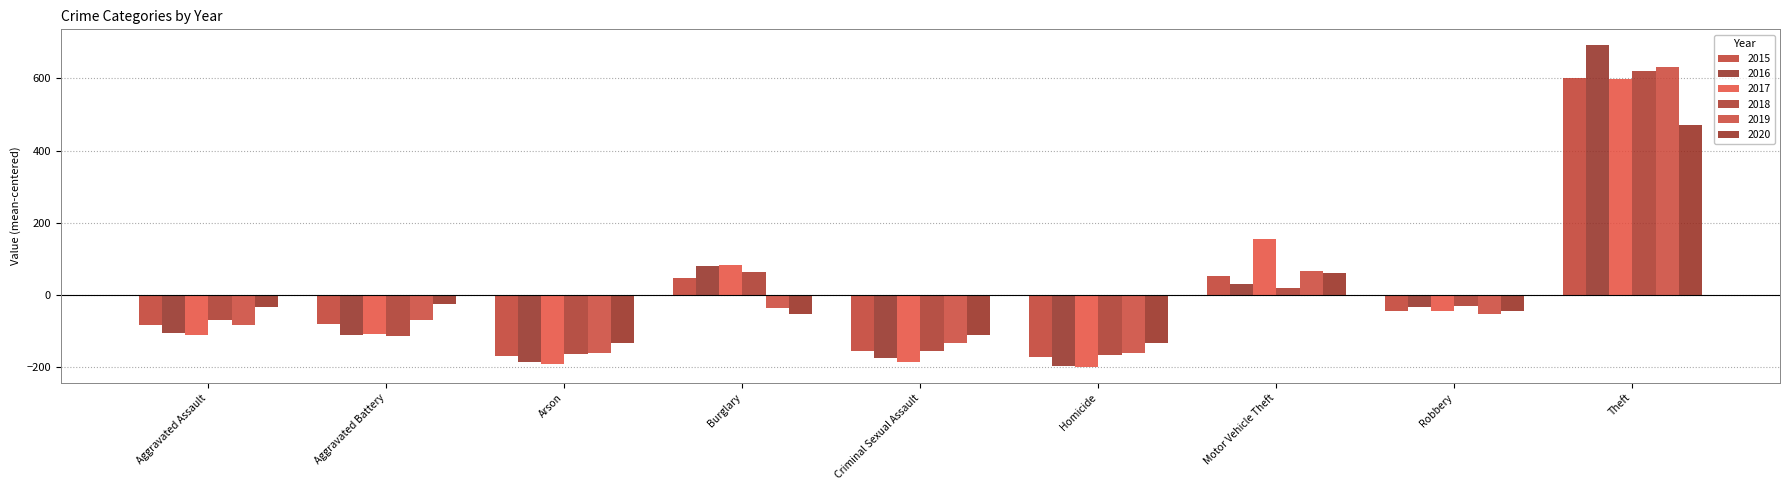

At how many categories does at least one series exceed 680?

1